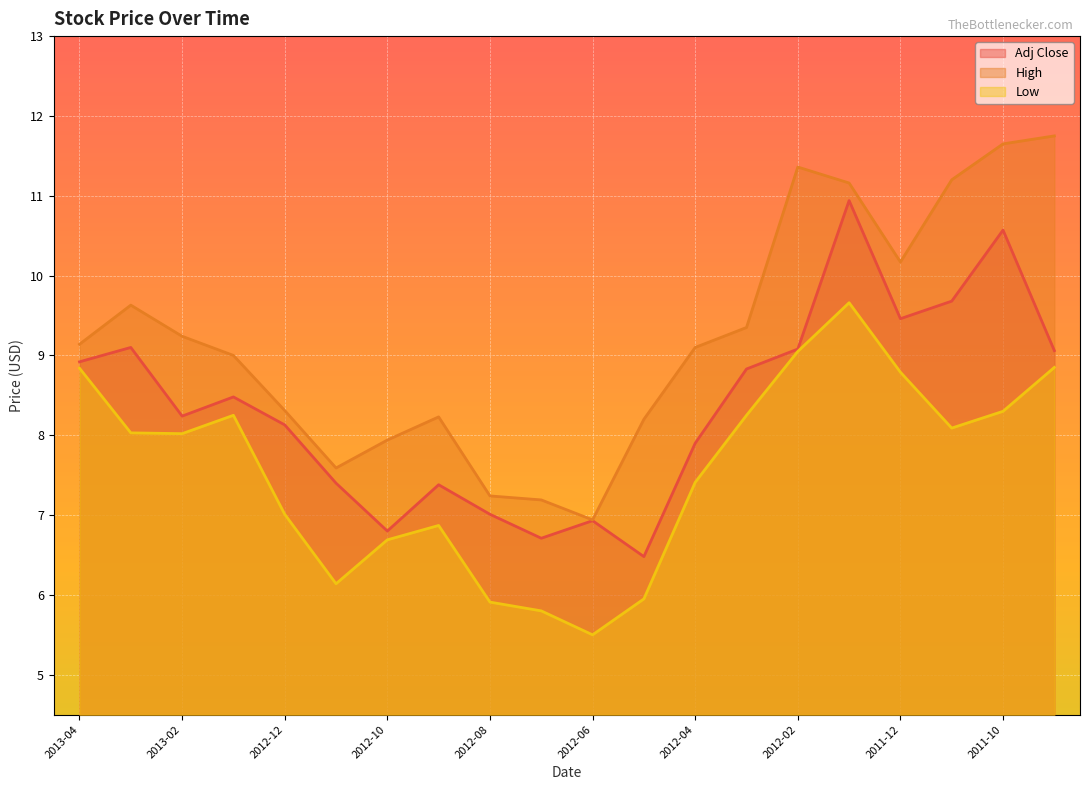

What is the approximate value of Adj Close at 2012-08?

7.0